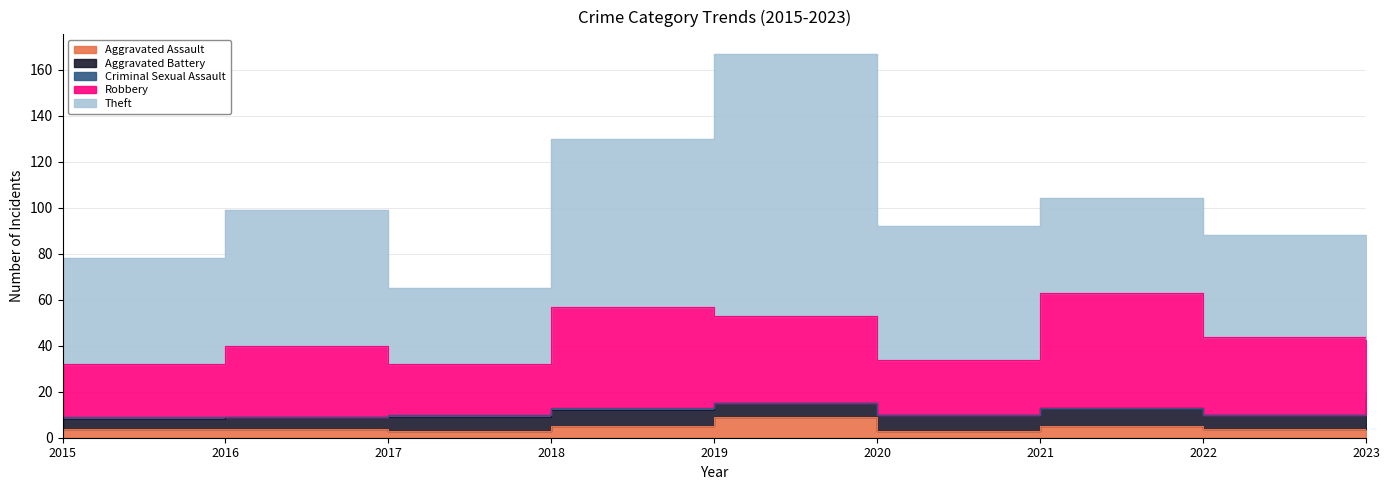

What are all the series names shown in the legend?

Aggravated Assault, Aggravated Battery, Criminal Sexual Assault, Robbery, Theft